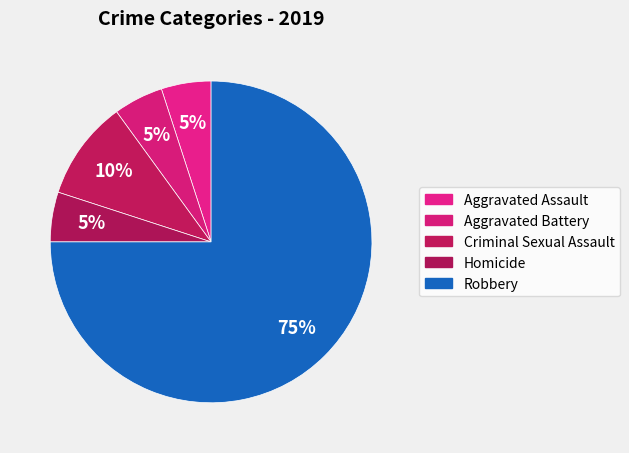

Is it true that Criminal Sexual Assault is 24% of the pie?

False